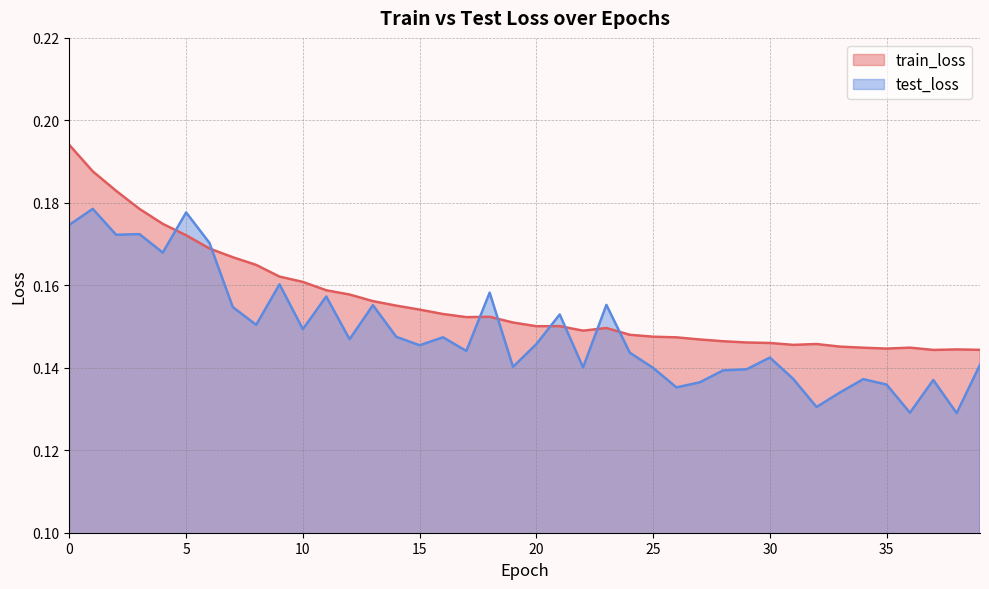

What is the average value of the test_loss series?

0.1